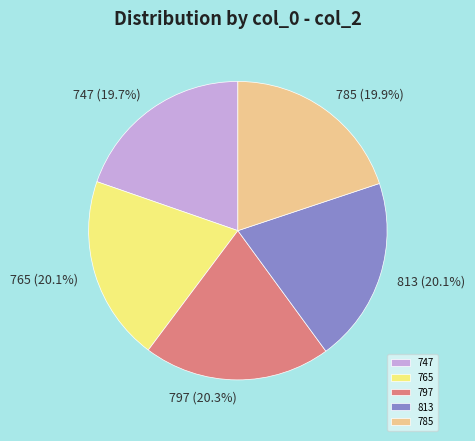

How many slices are in this pie chart?

5